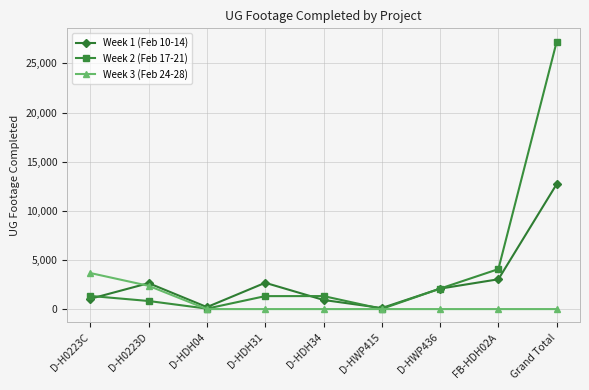

How many distinct data groups are displayed?

3